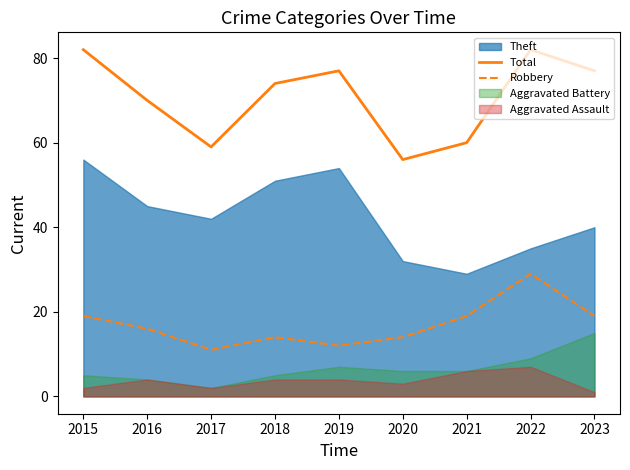

The Robbery series shows 34 at 2023. True or false?

False